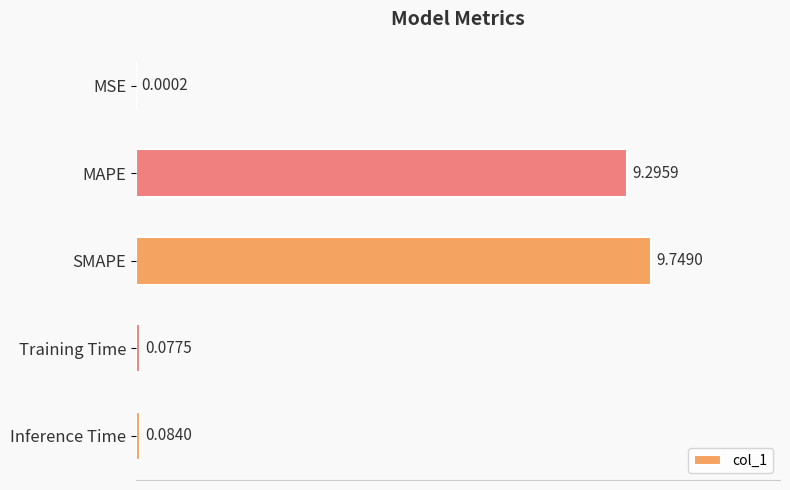

What is the sum of all values?

19.2